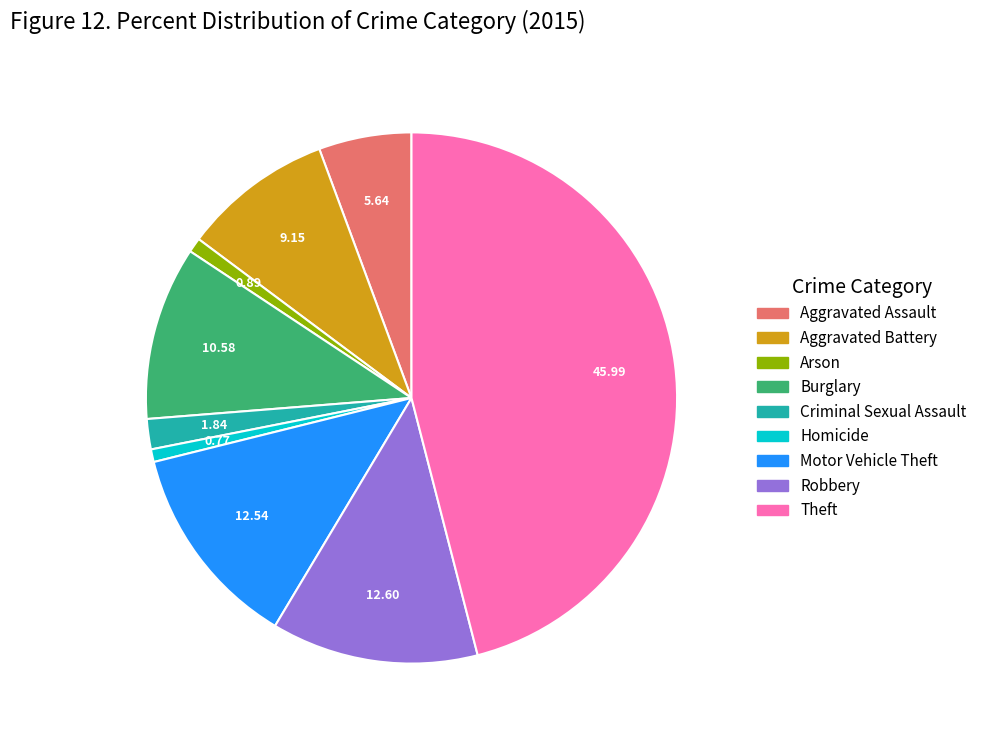

Does any single category account for the majority?

No